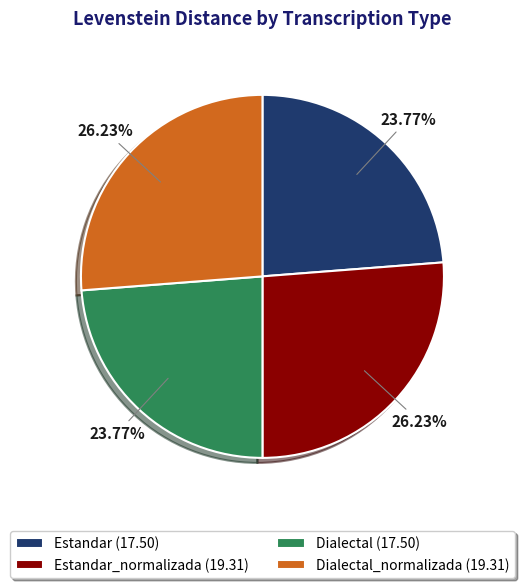

Between Dialectal_normalizada (19.31) and Dialectal (17.50), which is larger?

Dialectal_normalizada (19.31)